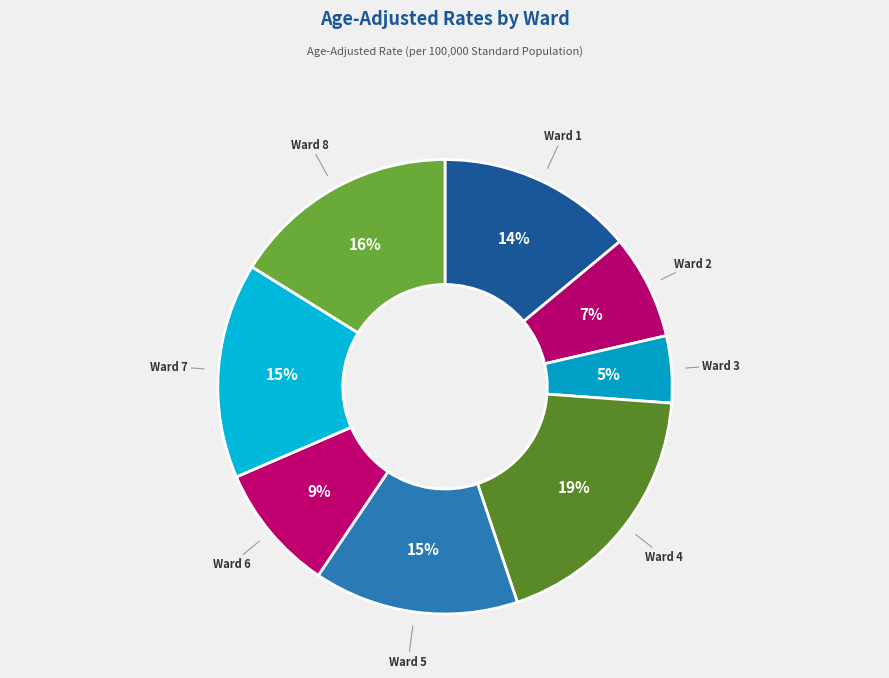

Which has a higher value, Ward 1 or Ward 8?

Ward 8